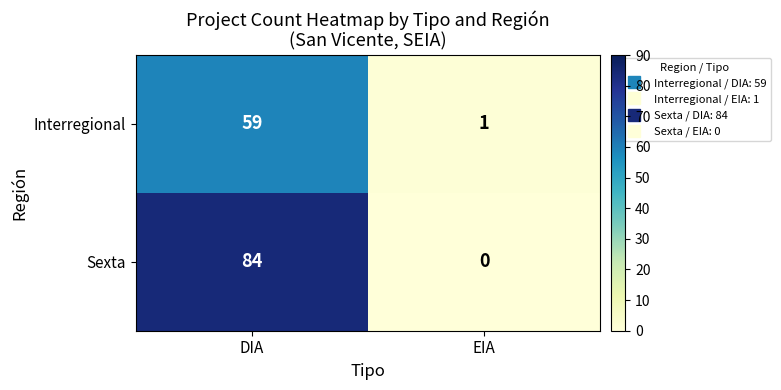

At which category is the sum across all series the highest?

DIA